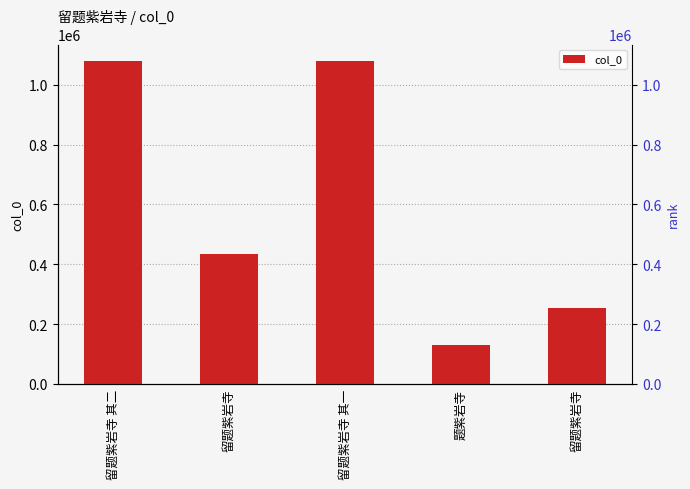

Reading left to right, transcribe all the data shown in this chart.

留题紫岩寺 其二=1080761	留题紫岩寺=434790	留题紫岩寺 其一=1080760	题紫岩寺=128626	留题紫岩寺=254672